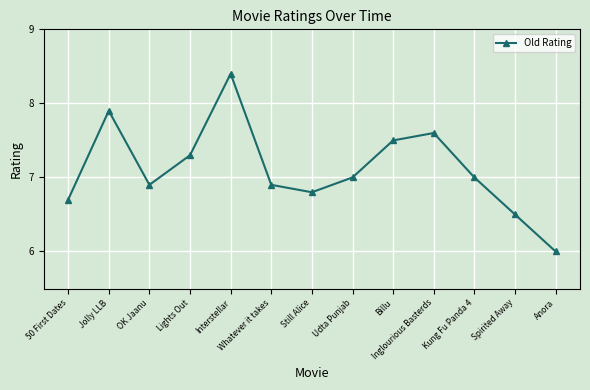

True or false: there are more than 0 points higher than both neighbors.

True